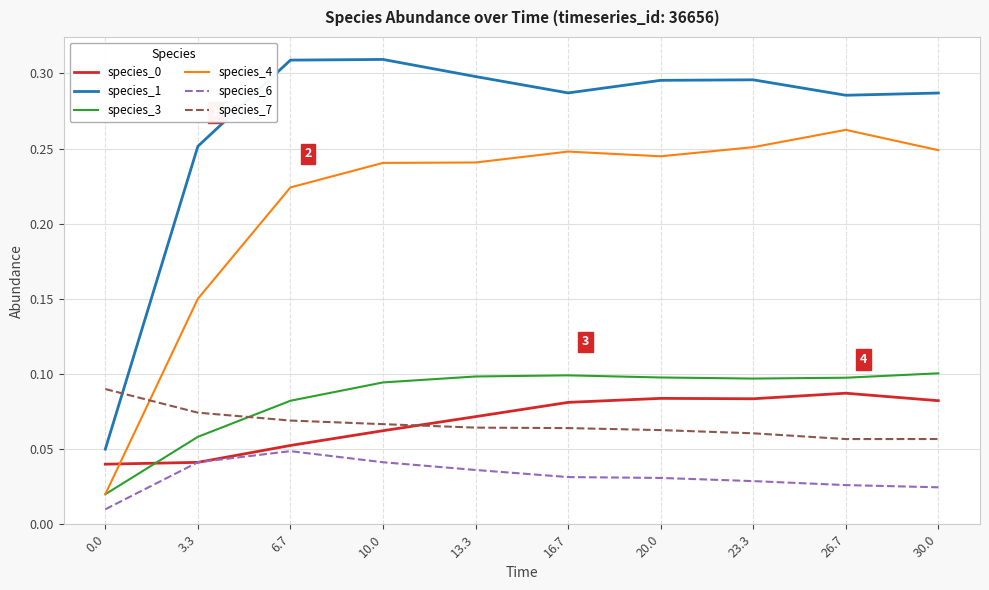

What position from the right is 26.7?

2